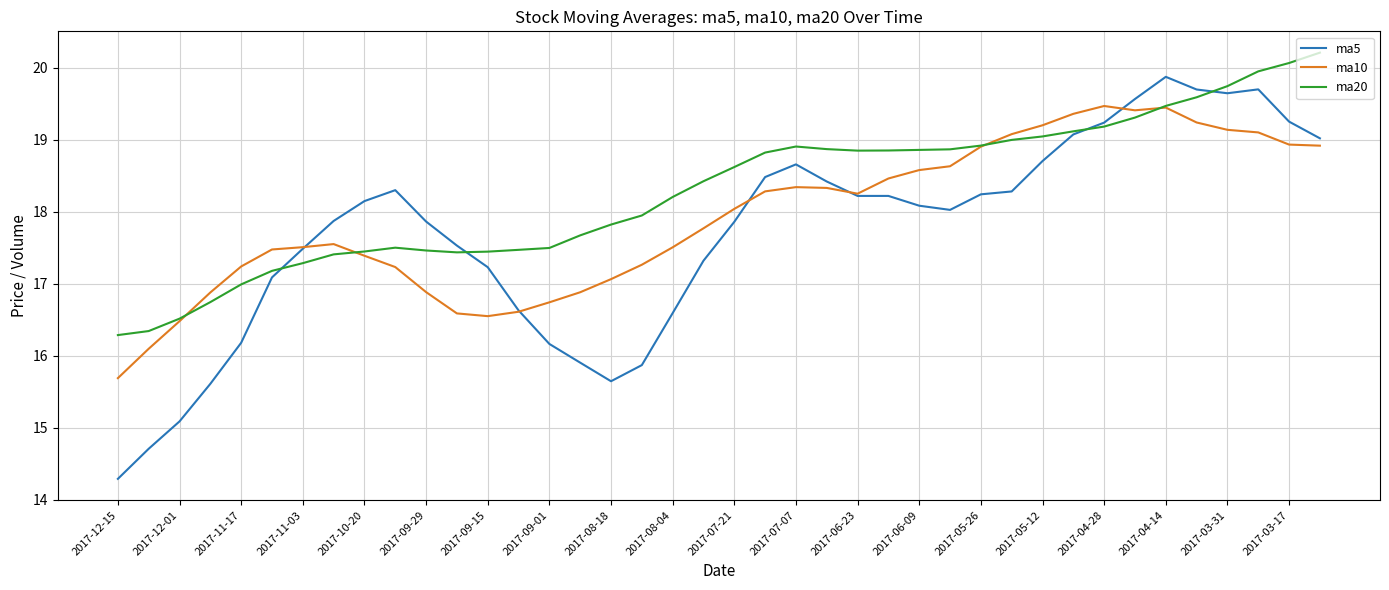

What are all the series names shown in the legend?

ma5, ma10, ma20